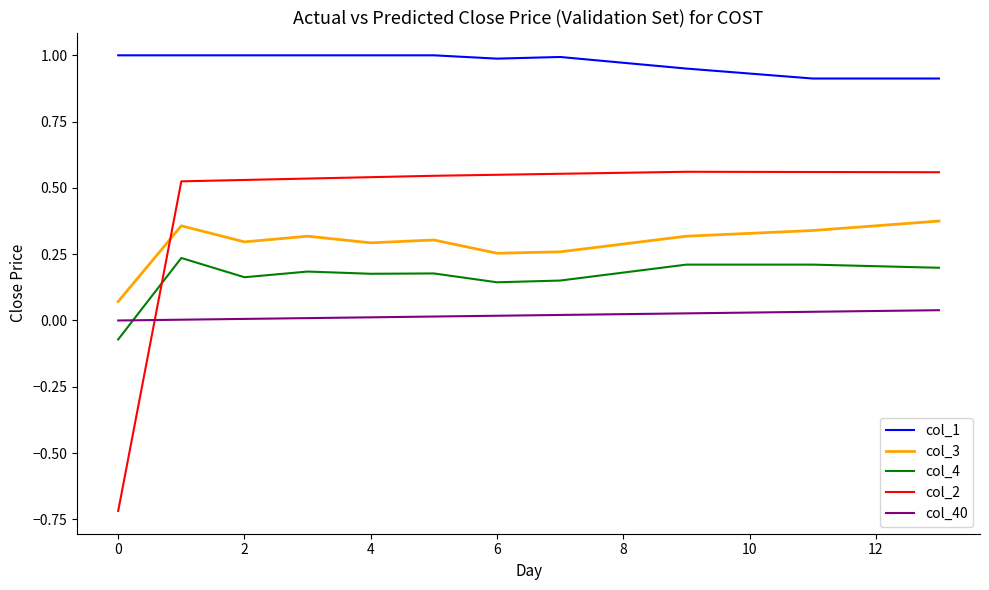

List the series in order of their peak value, highest first.

col_1, col_2, col_3, col_4, col_40